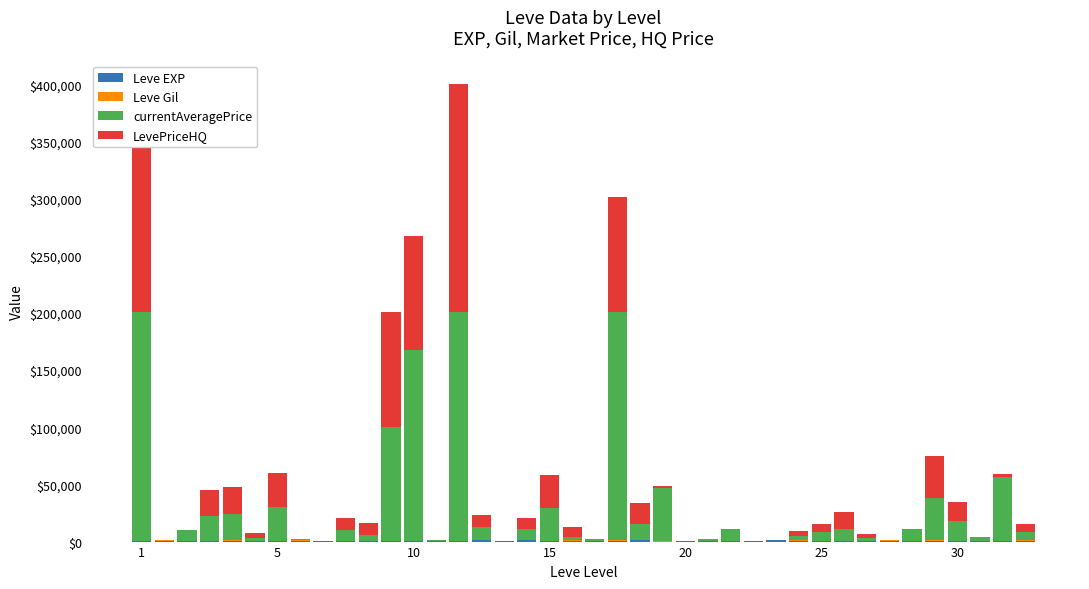

What value does the Leve Gil series have at 25, to the nearest 5?

315